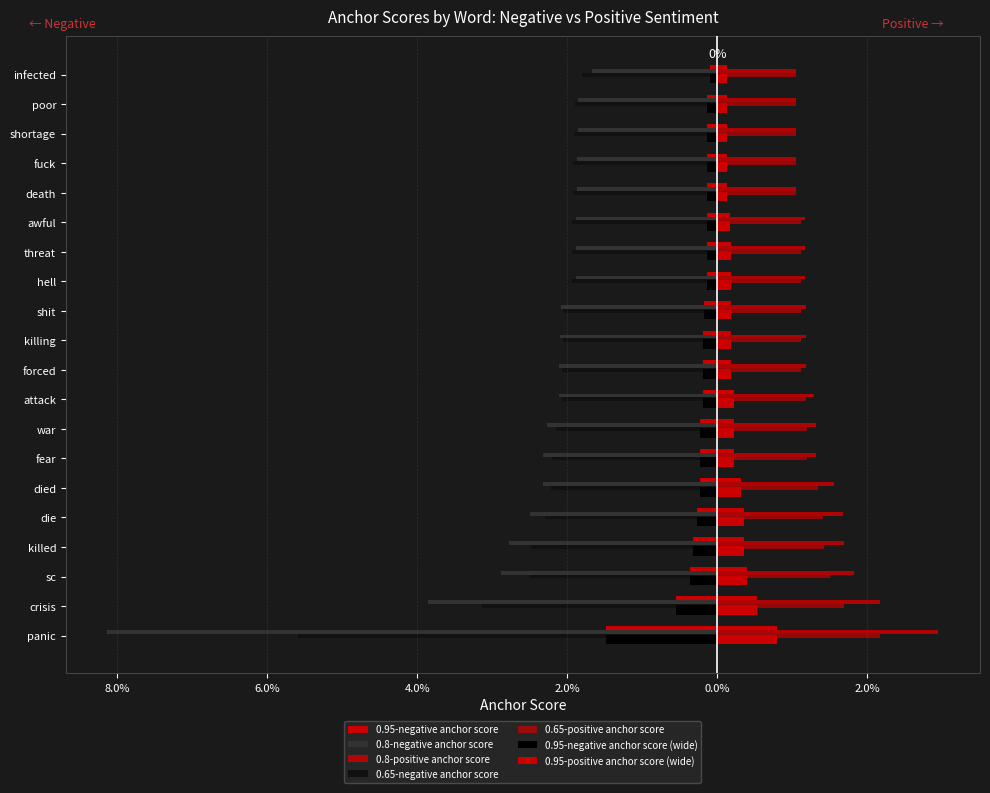

Rank the categories by 0.8-negative anchor score value from lowest to highest.

panic, crisis, sc, killed, die, died, fear, war, attack, forced, killing, shit, hell, threat, awful, death, fuck, shortage, poor, infected